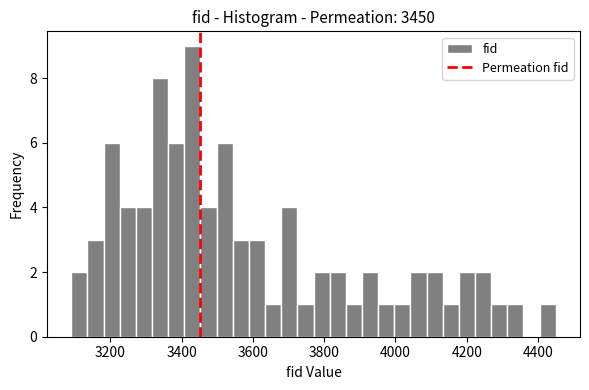

Read against the x-axis, roughly where is the centre of the tallest bar?

3440